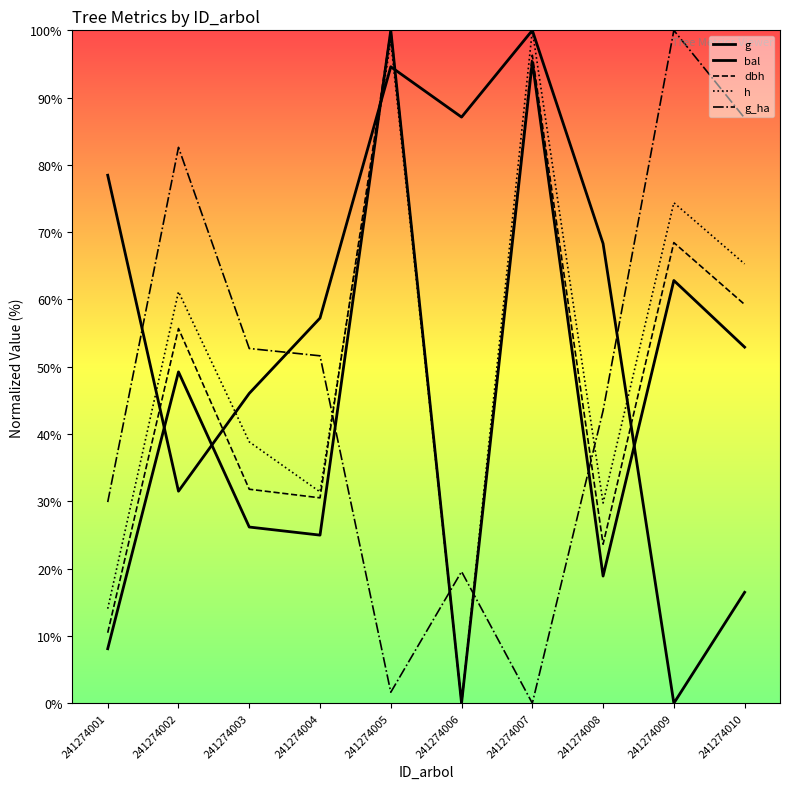

How many interior local valleys does the g series have?

3